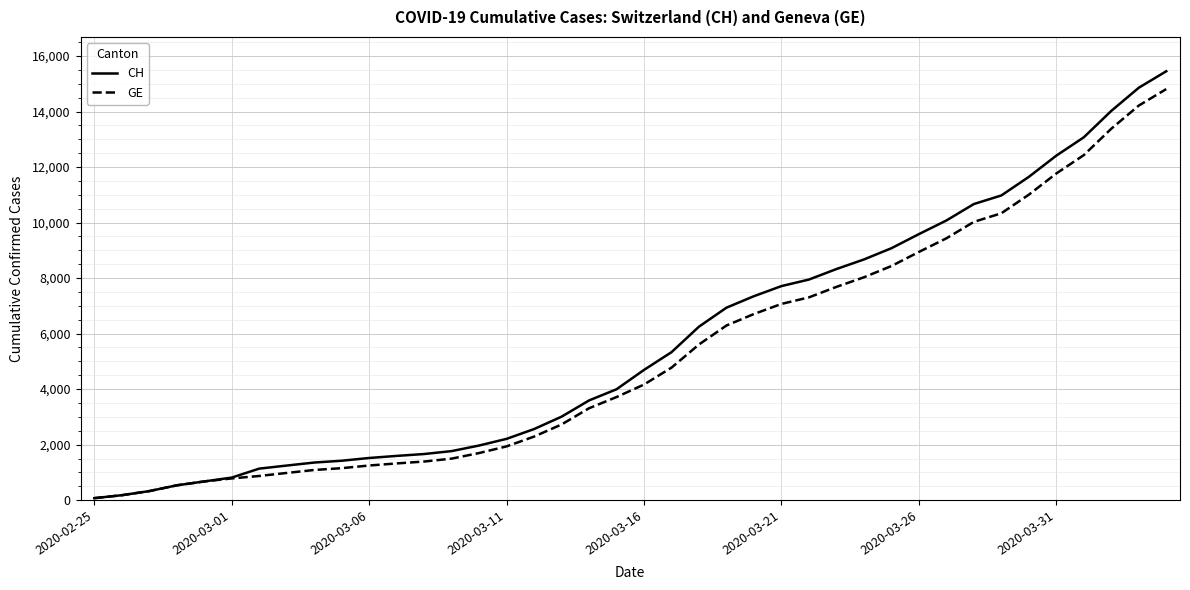

Does the chart have visible grid lines?

Yes